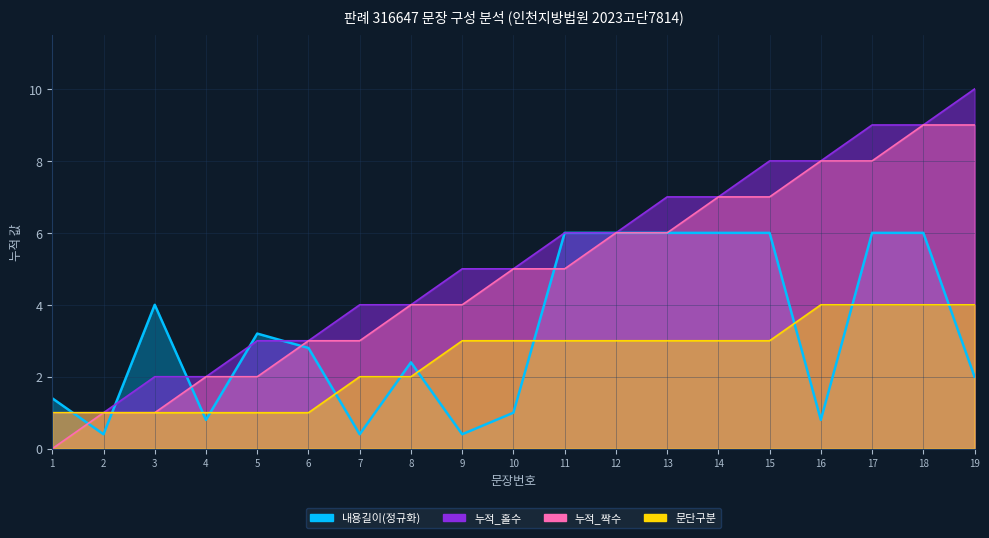

Between 15 and 18, which is larger?

18